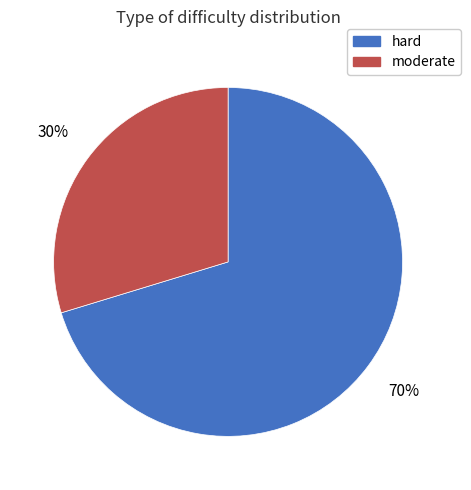

To the nearest percent, what is the combined percentage of moderate and hard?

100%